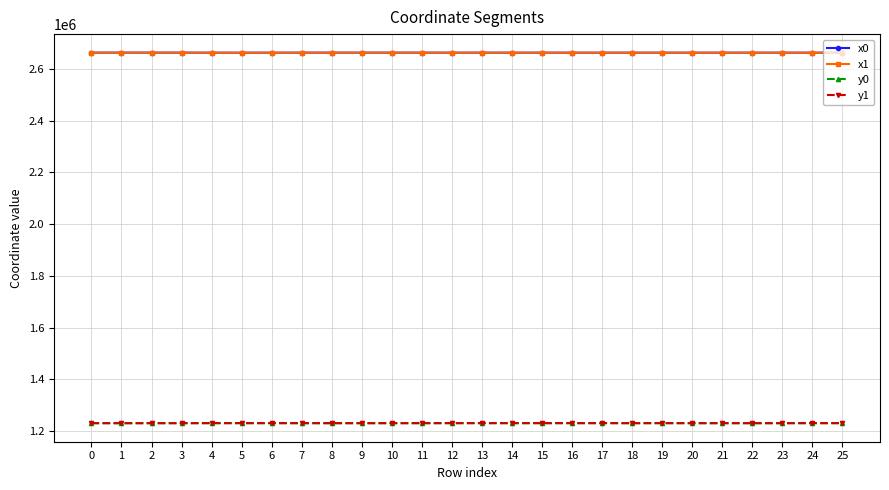

How many times do y1 and y0 cross each other?

14